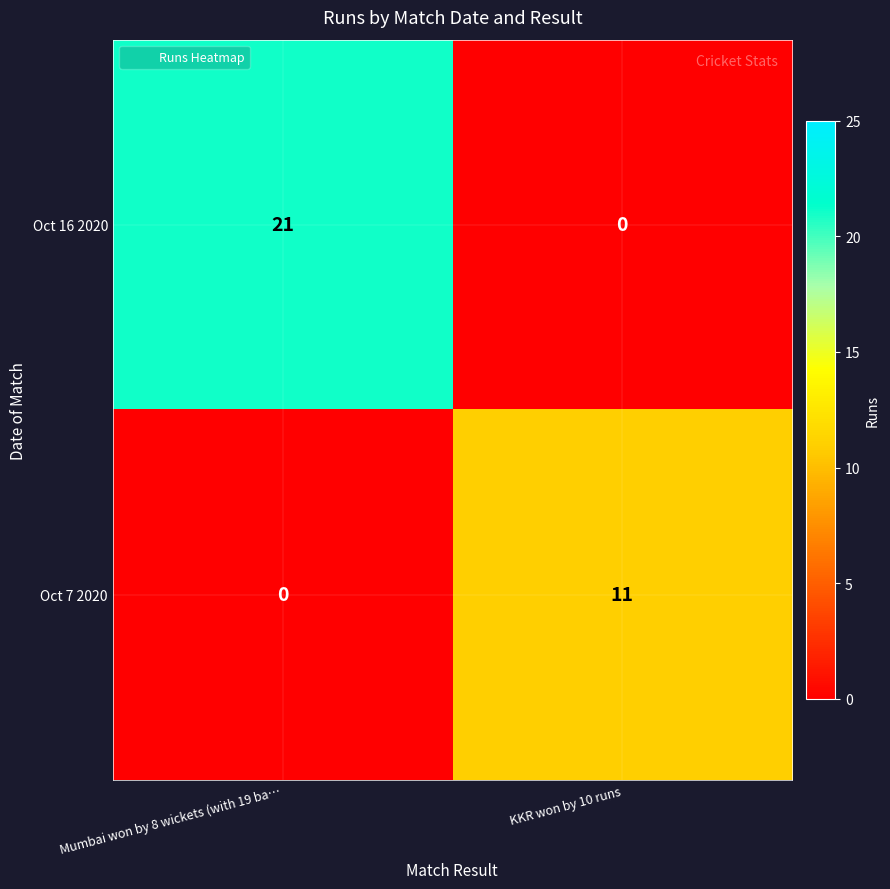

Count the number of categories in the chart.

2